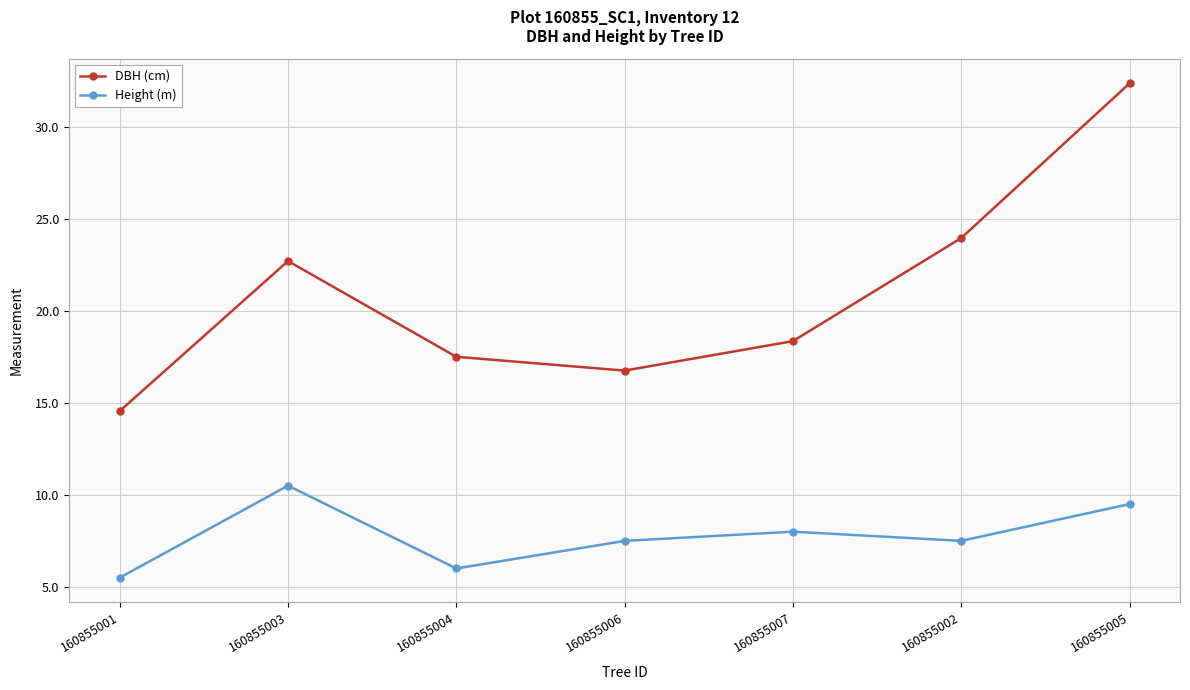

Count the Height (m) values in the range 6 to 9.

4